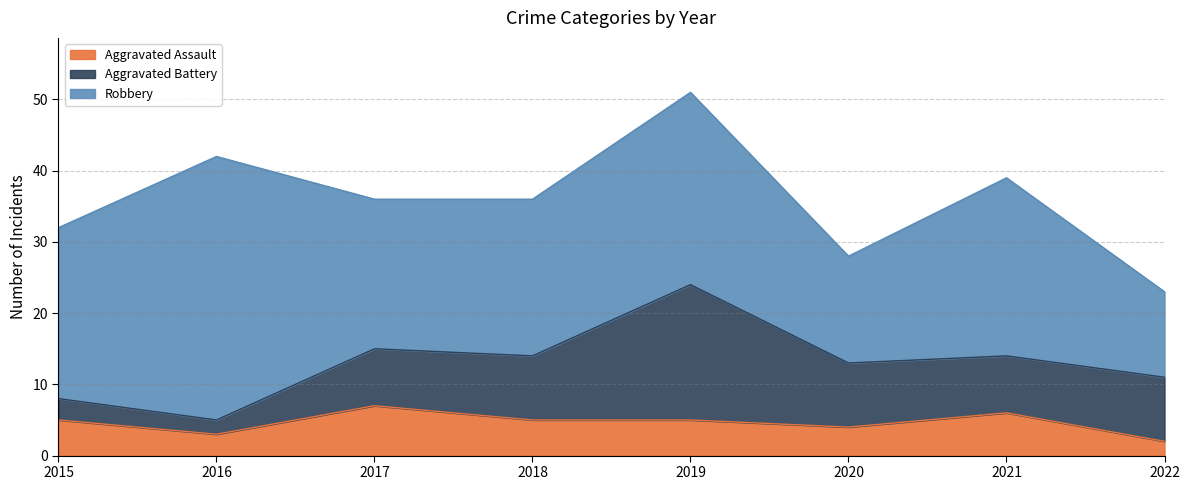

Where is the first local maximum for Aggravated Assault?

2017